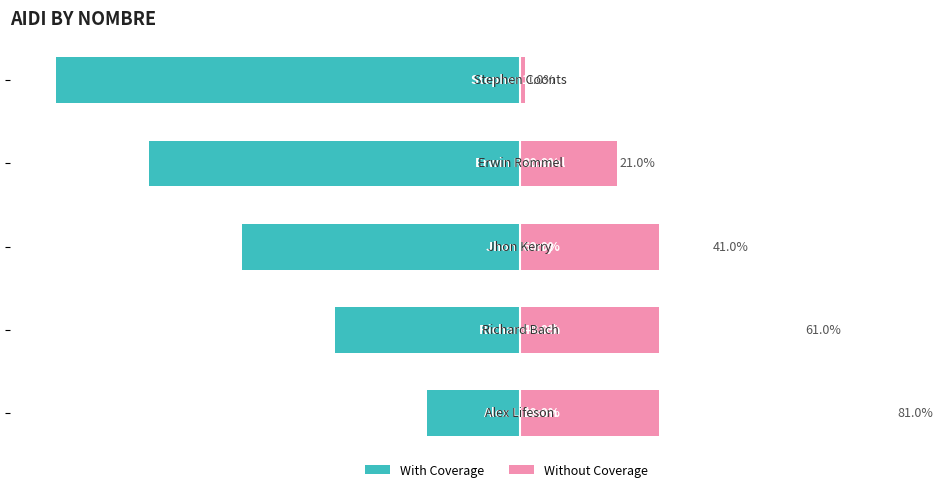

Is it true that Without Coverage equals 1 at 4?

True